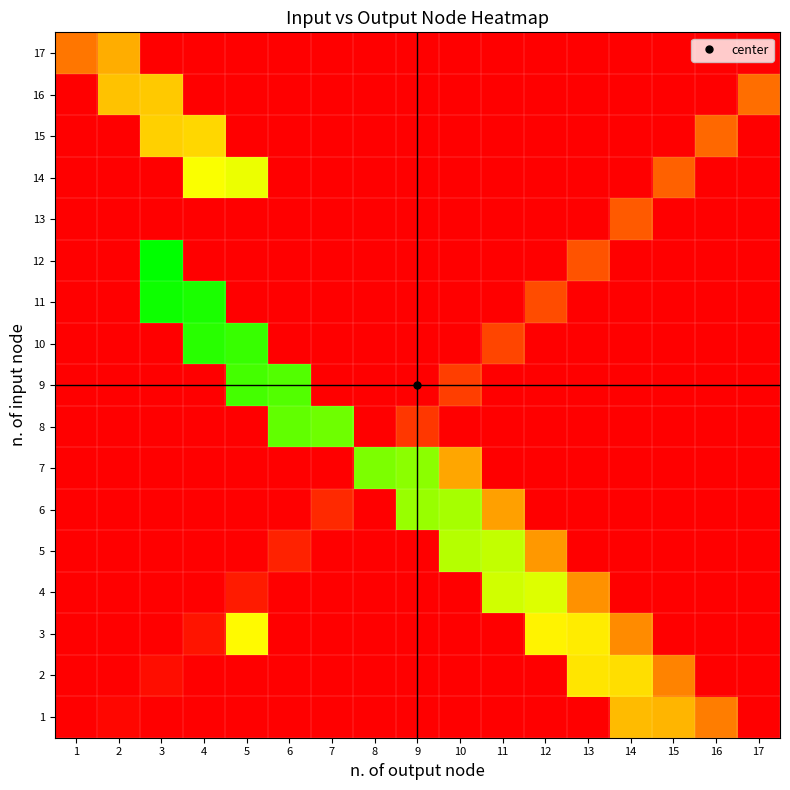

Reading right to left, what are all the values shown in this chart?

1: 17=0	16=18	15=26	14=27	13=0	12=0	11=0	10=0	9=0	8=0	7=0	6=0	5=0	4=0	3=0	2=1	1=0
2: 17=0	16=0	15=19	14=32	13=33	12=0	11=0	10=0	9=0	8=0	7=0	6=0	5=0	4=0	3=2	2=0	1=0
3: 17=0	16=0	15=0	14=20	13=34	12=35	11=0	10=0	9=0	8=0	7=0	6=0	5=36	4=3	3=0	2=0	1=0
4: 17=0	16=0	15=0	14=0	13=21	12=39	11=40	10=0	9=0	8=0	7=0	6=0	5=4	4=0	3=0	2=0	1=0
5: 17=0	16=0	15=0	14=0	13=0	12=22	11=41	10=42	9=0	8=0	7=0	6=5	5=0	4=0	3=0	2=0	1=0
6: 17=0	16=0	15=0	14=0	13=0	12=0	11=23	10=43	9=44	8=0	7=6	6=0	5=0	4=0	3=0	2=0	1=0
7: 17=0	16=0	15=0	14=0	13=0	12=0	11=0	10=24	9=45	8=46	7=0	6=0	5=0	4=0	3=0	2=0	1=0
8: 17=0	16=0	15=0	14=0	13=0	12=0	11=0	10=0	9=8	8=0	7=47	6=48	5=0	4=0	3=0	2=0	1=0
9: 17=0	16=0	15=0	14=0	13=0	12=0	11=0	10=9	9=0	8=0	7=0	6=49	5=50	4=0	3=0	2=0	1=0
10: 17=0	16=0	15=0	14=0	13=0	12=0	11=10	10=0	9=0	8=0	7=0	6=0	5=51	4=52	3=0	2=0	1=0
11: 17=0	16=0	15=0	14=0	13=0	12=11	11=0	10=0	9=0	8=0	7=0	6=0	5=0	4=53	3=54	2=0	1=0
12: 17=0	16=0	15=0	14=0	13=12	12=0	11=0	10=0	9=0	8=0	7=0	6=0	5=0	4=0	3=55	2=0	1=0
13: 17=0	16=0	15=0	14=13	13=0	12=0	11=0	10=0	9=0	8=0	7=0	6=0	5=0	4=0	3=0	2=0	1=0
14: 17=0	16=0	15=14	14=0	13=0	12=0	11=0	10=0	9=0	8=0	7=0	6=0	5=38	4=37	3=0	2=0	1=0
15: 17=0	16=15	15=0	14=0	13=0	12=0	11=0	10=0	9=0	8=0	7=0	6=0	5=0	4=31	3=30	2=0	1=0
16: 17=16	16=0	15=0	14=0	13=0	12=0	11=0	10=0	9=0	8=0	7=0	6=0	5=0	4=0	3=29	2=28	1=0
17: 17=0	16=0	15=0	14=0	13=0	12=0	11=0	10=0	9=0	8=0	7=0	6=0	5=0	4=0	3=0	2=25	1=17